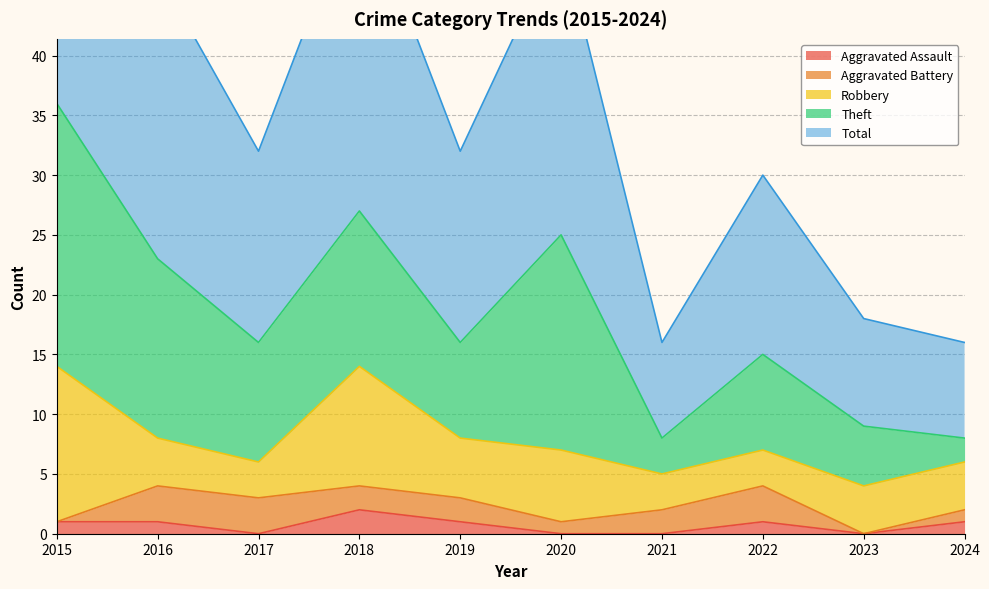

What is the sum of the Aggravated Battery values at 2023 and 2021?

2